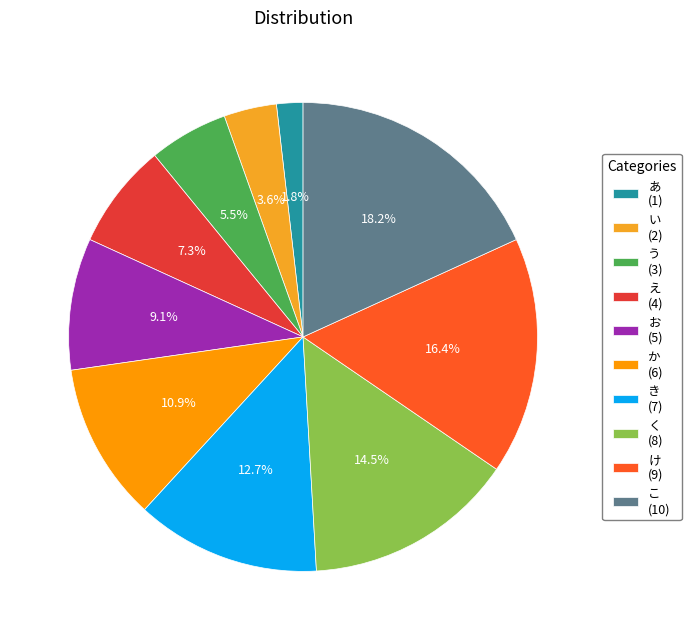

The き slice represents 13% of the pie. True or false?

True